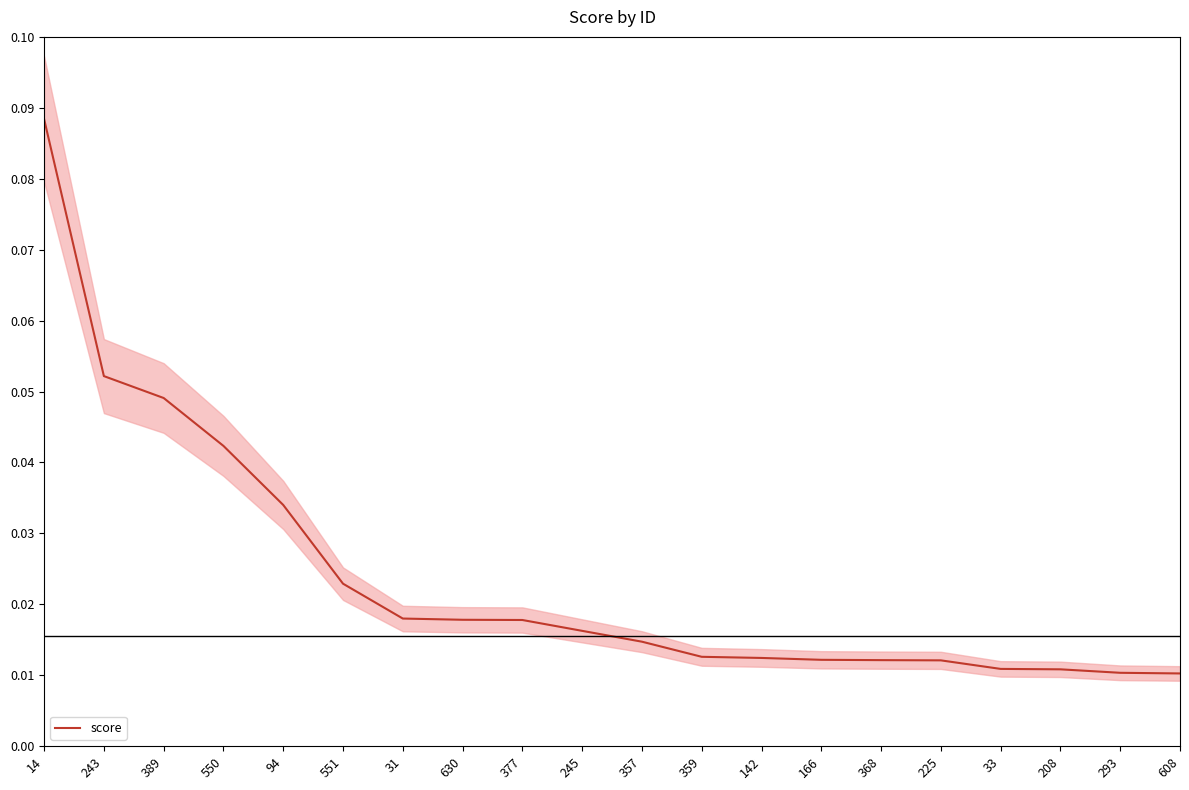

Does the chart have visible grid lines?

No